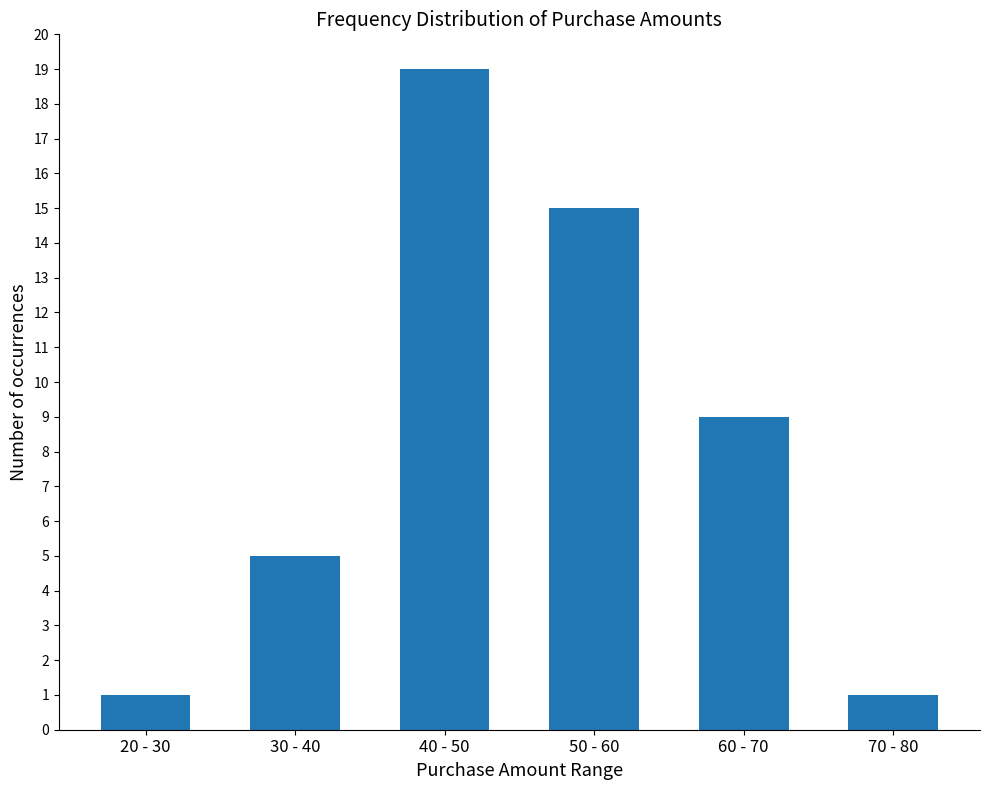

What is the change in value from 30 - 40 to 70 - 80?

-4